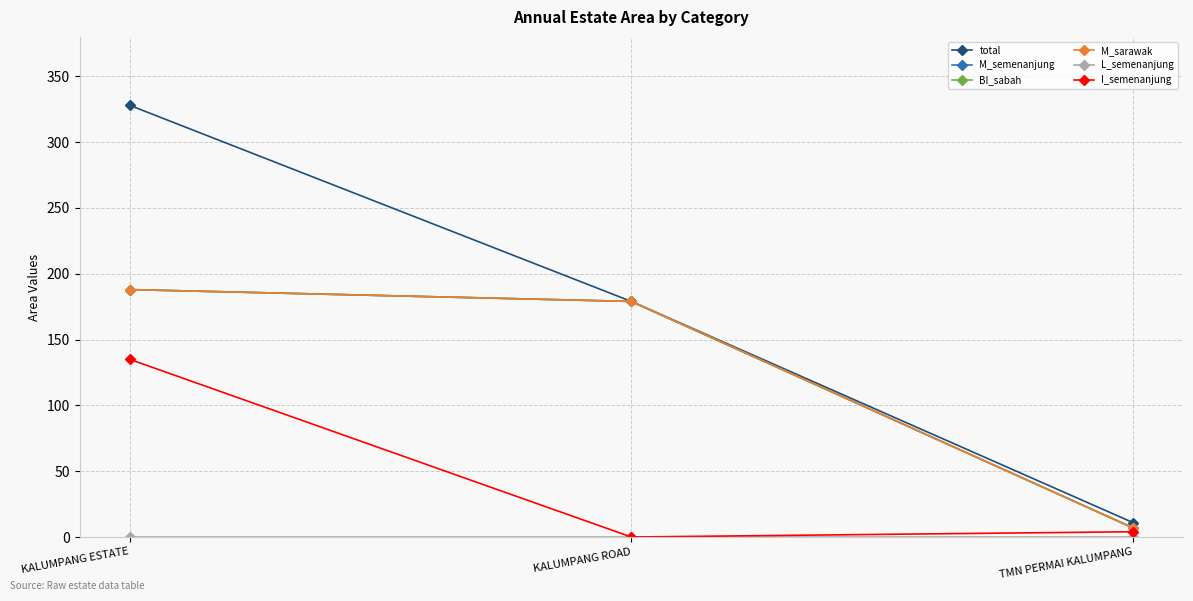

How many lines are shown in the chart?

6